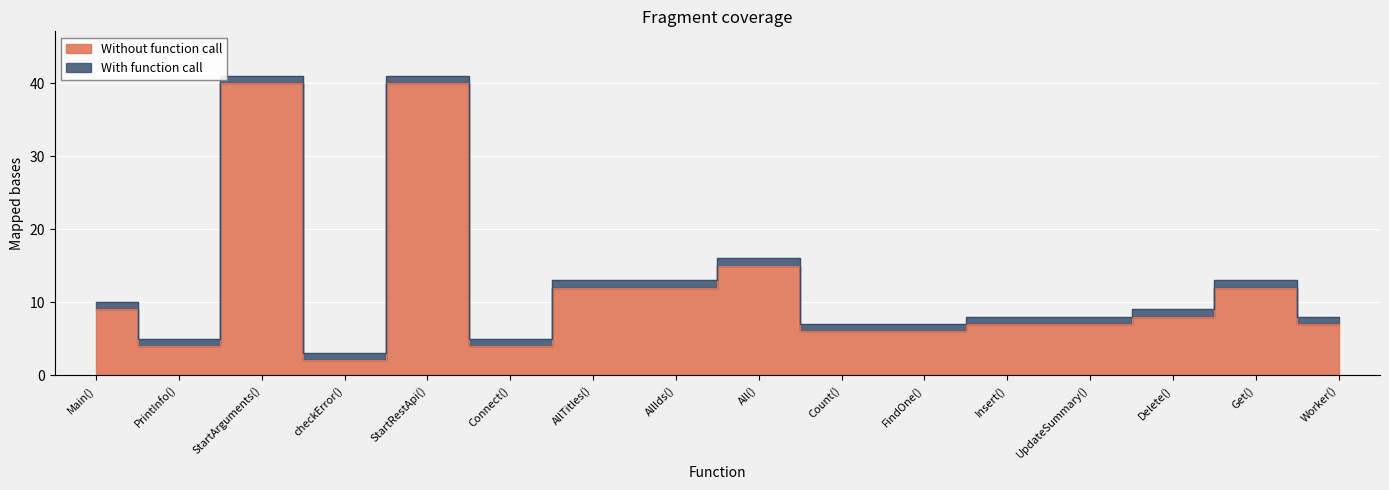

At which category is the sum across all series the highest?

StartArguments()